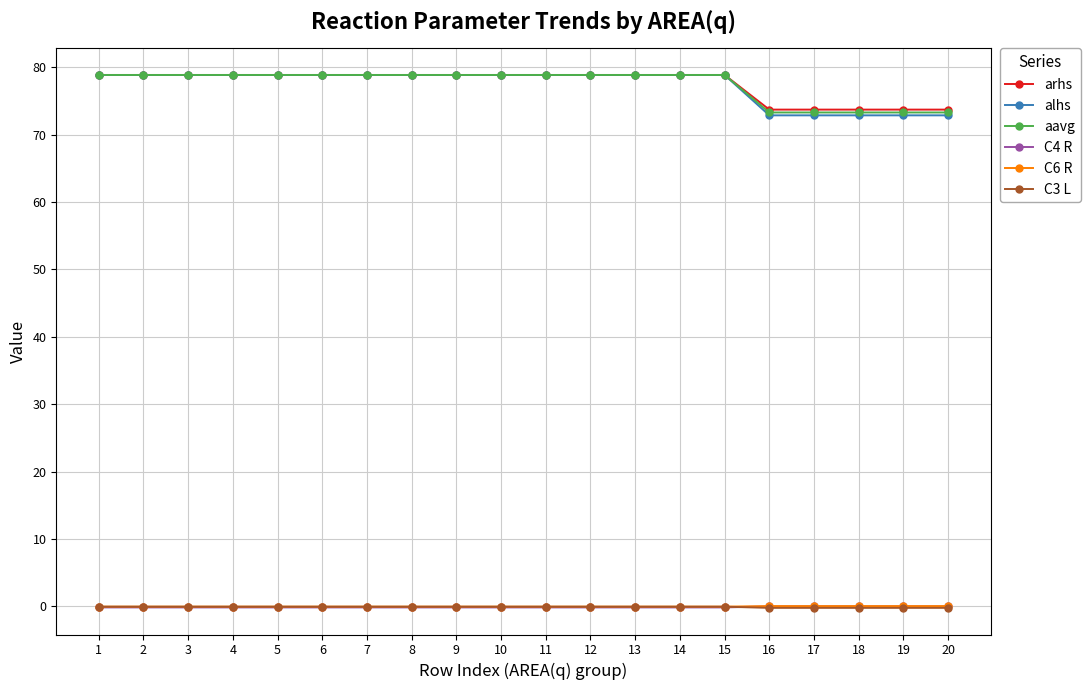

What is the difference between the second highest and second lowest values in the arhs series?

5.1